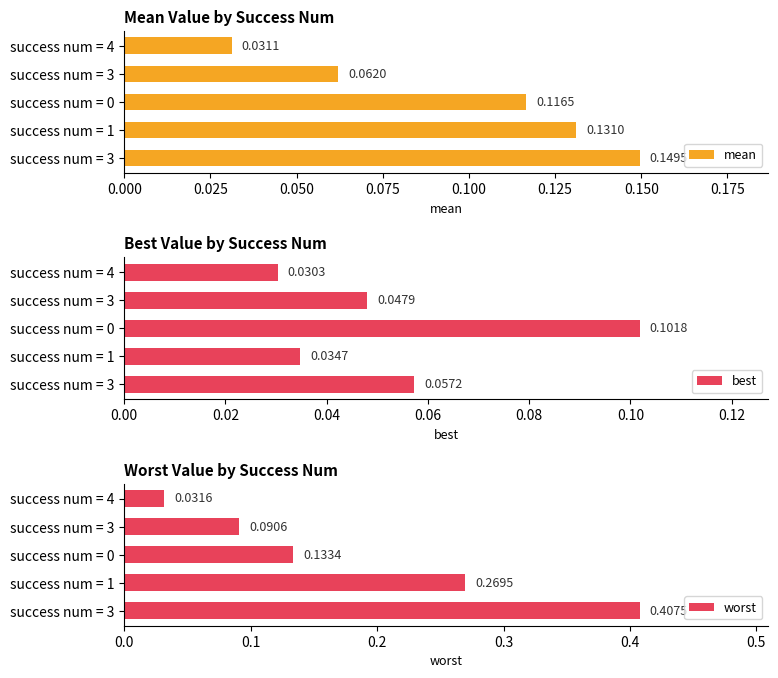

Reading left to right, extract all data points from this chart.

mean: 0.1	0.1	0.1	0.1	0.0
best: 0.1	0.0	0.1	0.0	0.0
worst: 0.4	0.3	0.1	0.1	0.0